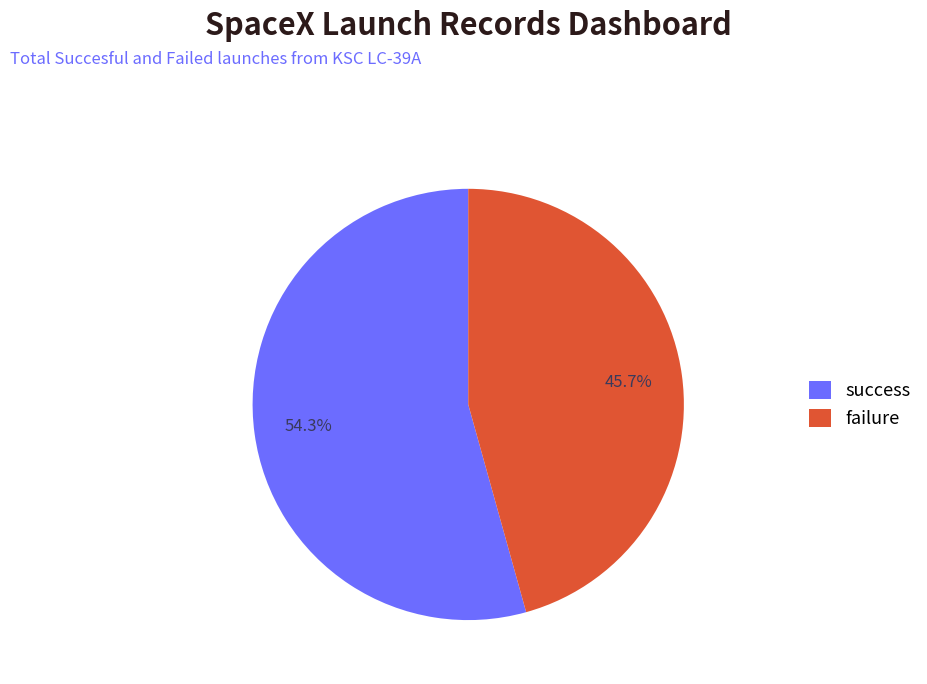

Rank the categories by value from lowest to highest.

failure, success